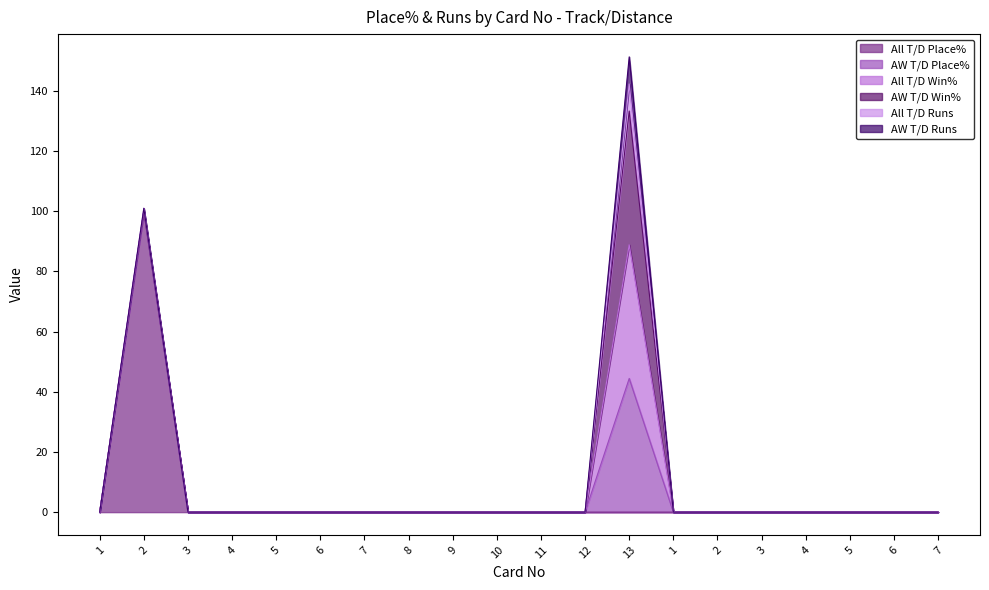

True or false: All T/D Runs has more than 1 interior local peaks.

True